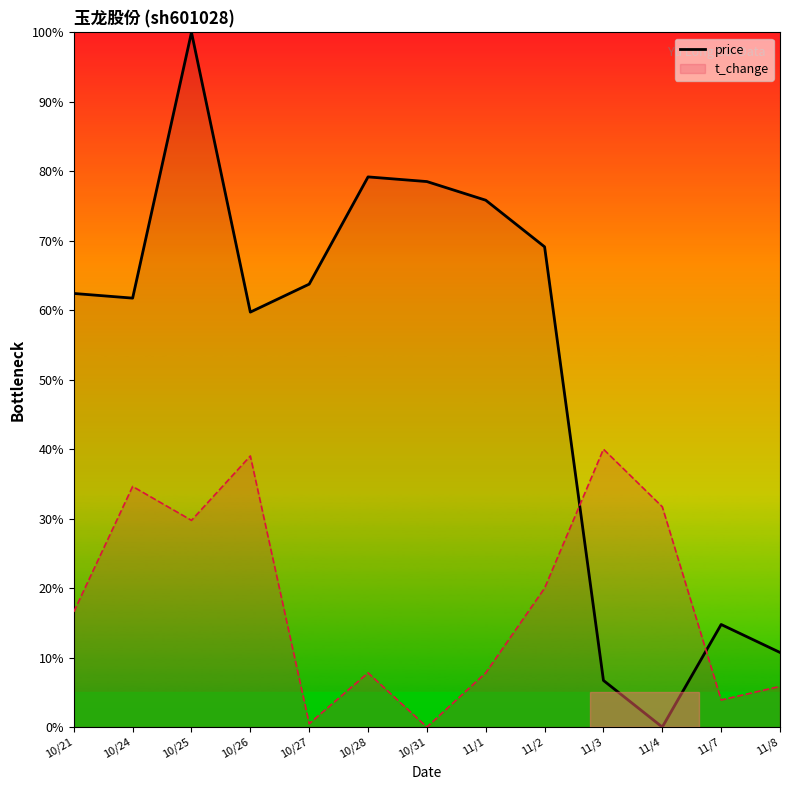

How many points are higher than both their immediate neighbors (excluding endpoints)?

3